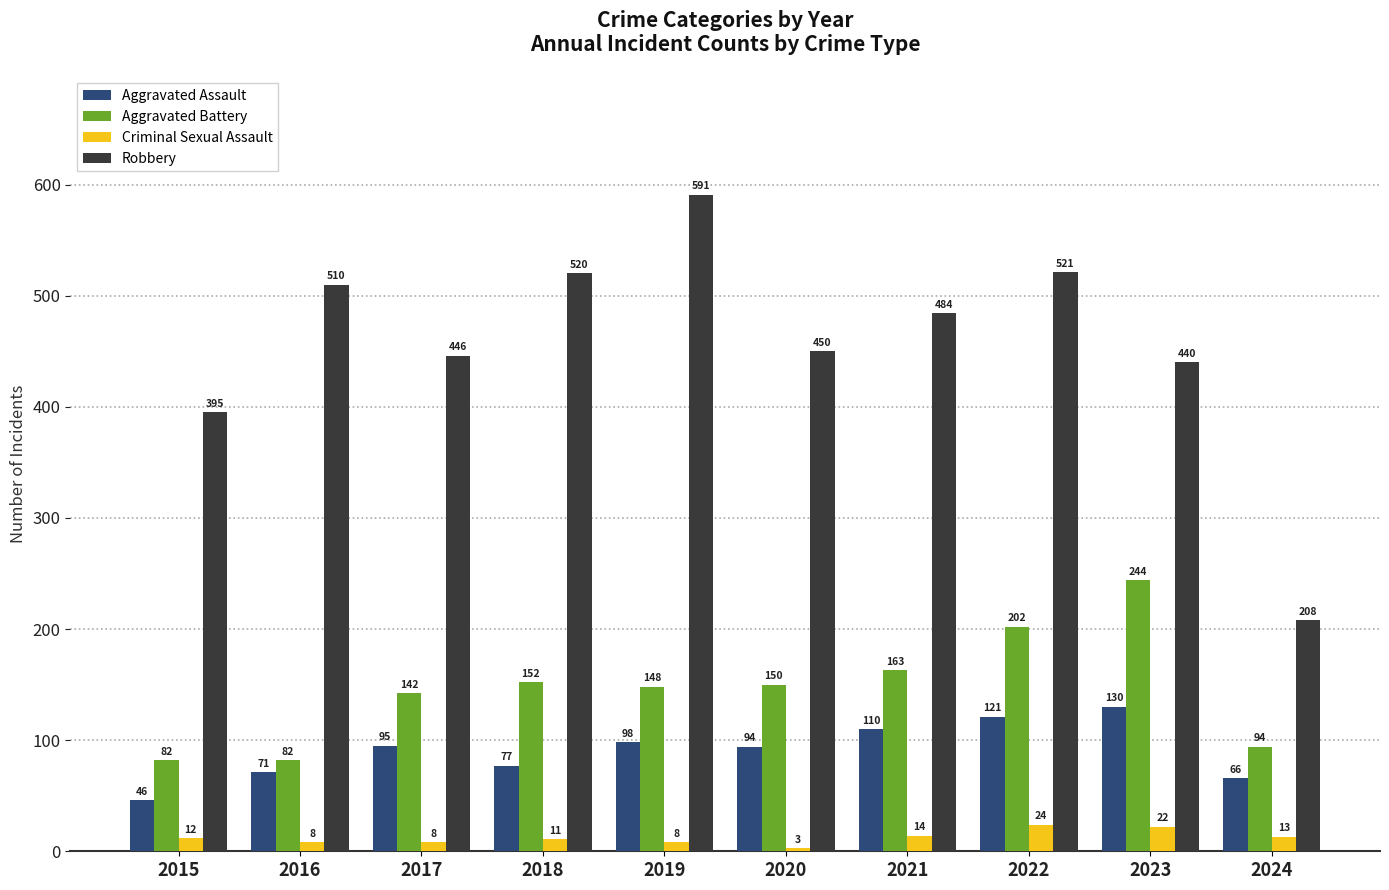

Which series has the largest range (max minus min)?

Robbery